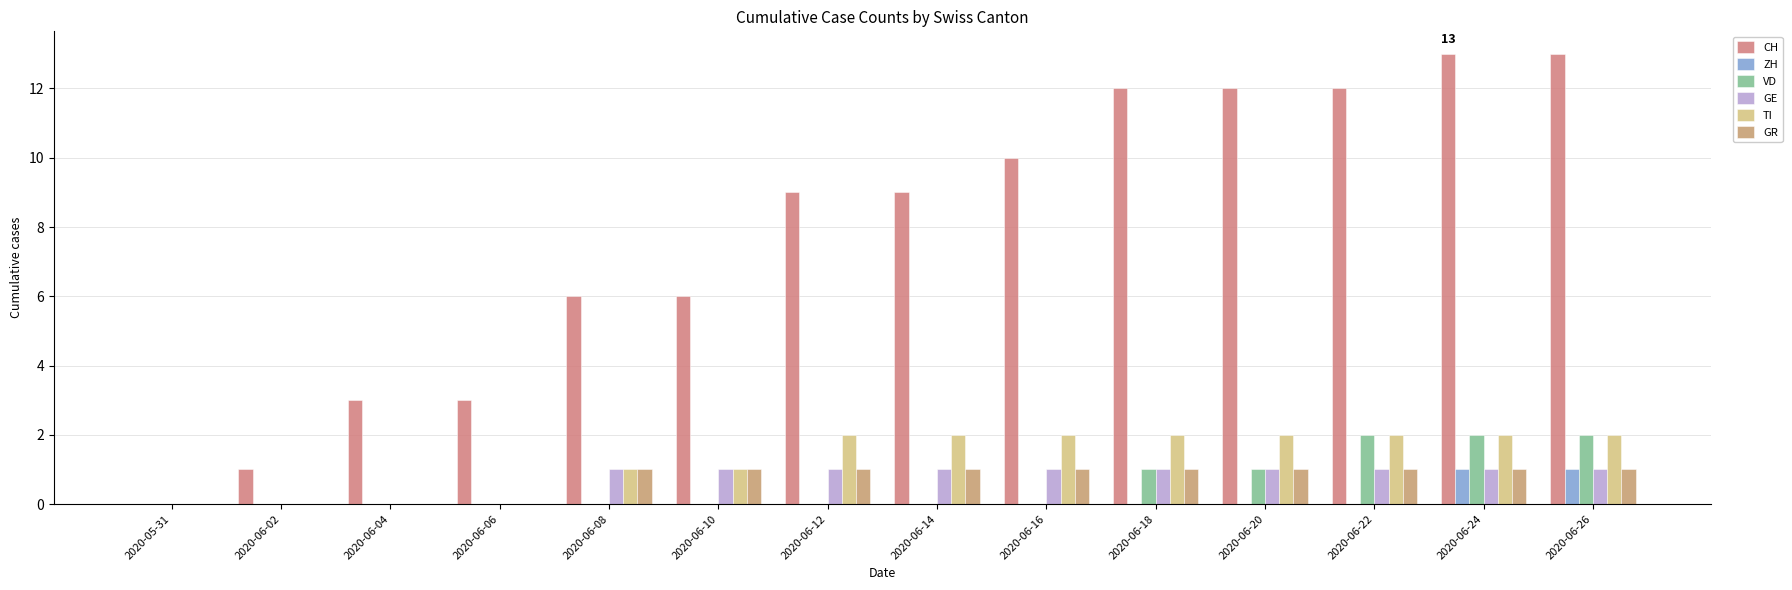

Reading right to left, list all the values displayed in this chart.

CH: 2020-06-26=13	2020-06-24=13	2020-06-22=12	2020-06-20=12	2020-06-18=12	2020-06-16=10	2020-06-14=9	2020-06-12=9	2020-06-10=6	2020-06-08=6	2020-06-06=3	2020-06-04=3	2020-06-02=1	2020-05-31=0
ZH: 2020-06-26=1	2020-06-24=1	2020-06-22=0	2020-06-20=0	2020-06-18=0	2020-06-16=0	2020-06-14=0	2020-06-12=0	2020-06-10=0	2020-06-08=0	2020-06-06=0	2020-06-04=0	2020-06-02=0	2020-05-31=0
VD: 2020-06-26=2	2020-06-24=2	2020-06-22=2	2020-06-20=1	2020-06-18=1	2020-06-16=0	2020-06-14=0	2020-06-12=0	2020-06-10=0	2020-06-08=0	2020-06-06=0	2020-06-04=0	2020-06-02=0	2020-05-31=0
GE: 2020-06-26=1	2020-06-24=1	2020-06-22=1	2020-06-20=1	2020-06-18=1	2020-06-16=1	2020-06-14=1	2020-06-12=1	2020-06-10=1	2020-06-08=1	2020-06-06=0	2020-06-04=0	2020-06-02=0	2020-05-31=0
TI: 2020-06-26=2	2020-06-24=2	2020-06-22=2	2020-06-20=2	2020-06-18=2	2020-06-16=2	2020-06-14=2	2020-06-12=2	2020-06-10=1	2020-06-08=1	2020-06-06=0	2020-06-04=0	2020-06-02=0	2020-05-31=0
GR: 2020-06-26=1	2020-06-24=1	2020-06-22=1	2020-06-20=1	2020-06-18=1	2020-06-16=1	2020-06-14=1	2020-06-12=1	2020-06-10=1	2020-06-08=1	2020-06-06=0	2020-06-04=0	2020-06-02=0	2020-05-31=0